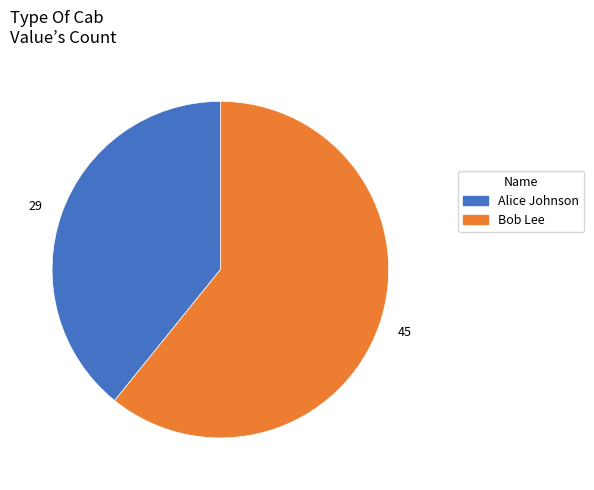

Which has a higher value, Alice Johnson or Bob Lee?

Bob Lee